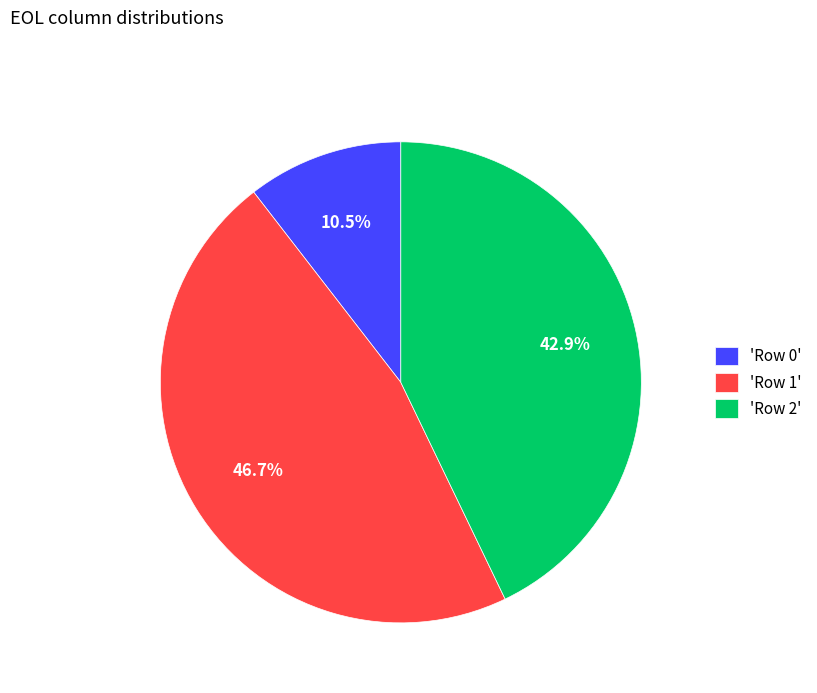

Between 'Row 0' and 'Row 2', which is larger?

'Row 2'